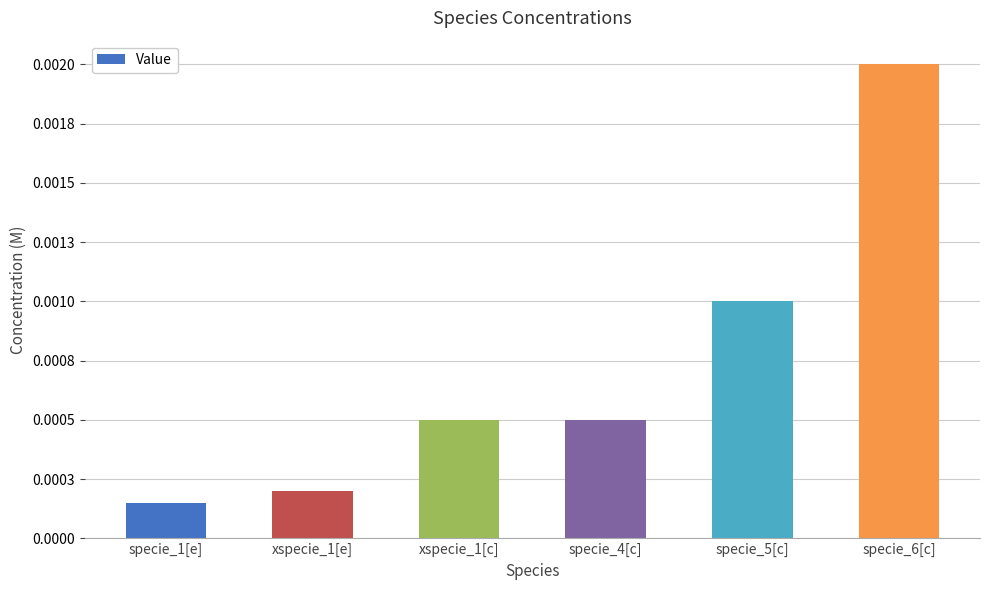

At which label is the value closest to 0?

specie_1[e]